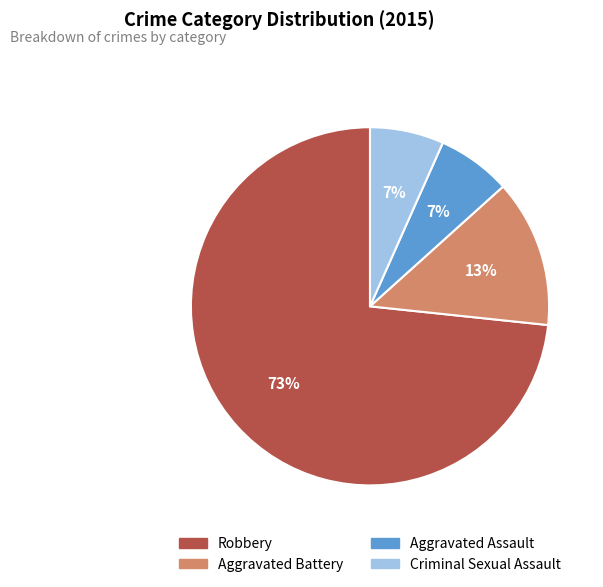

Is it true that Aggravated Battery is 27% of the pie?

False